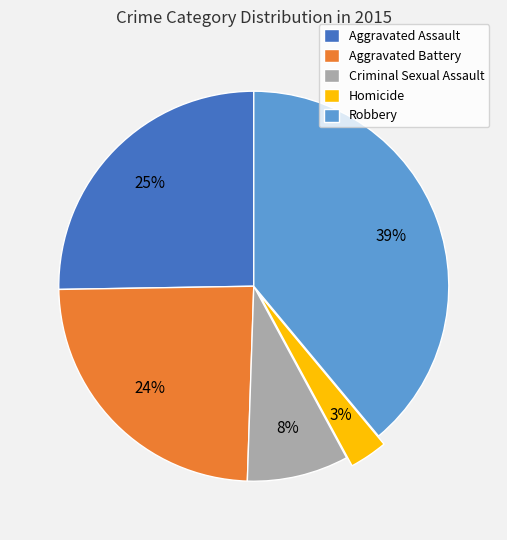

To the nearest percent, what percentage of the pie is Criminal Sexual Assault?

8%